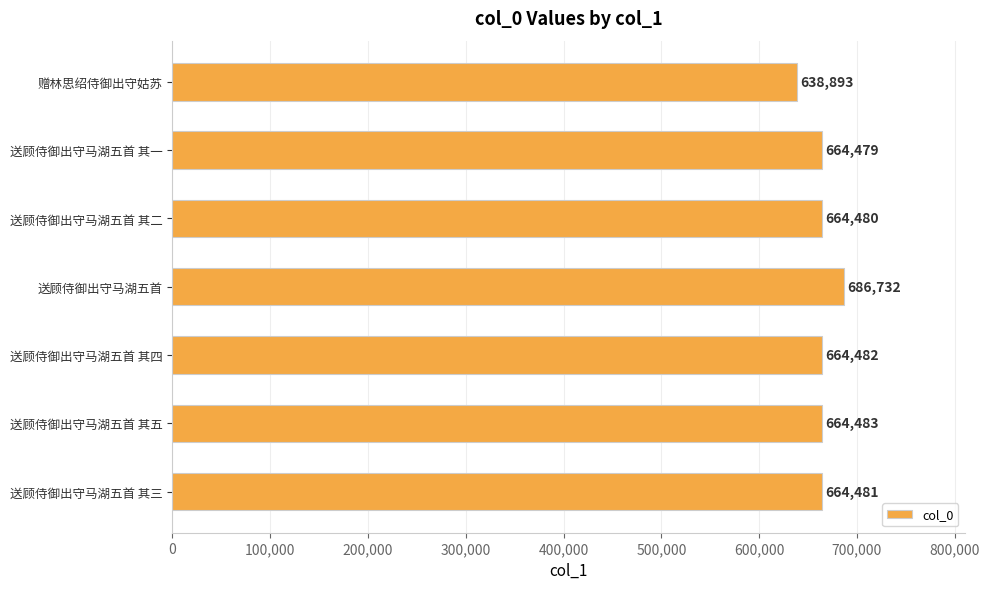

What is the maximum value shown in the chart?

686732